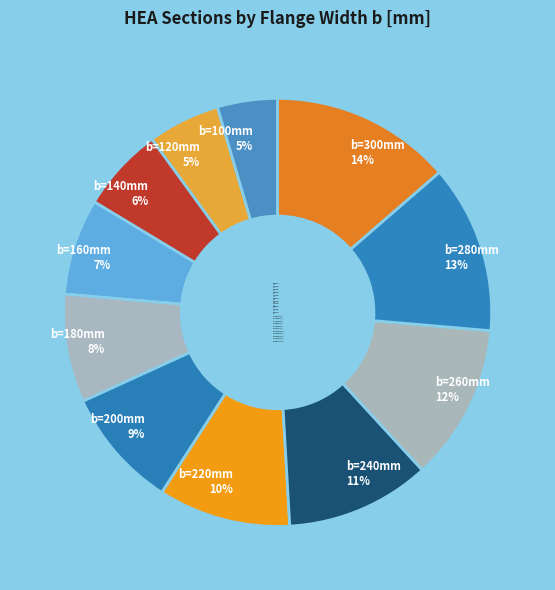

To the nearest percent, what portion does b=120mm 5% represent?

5%